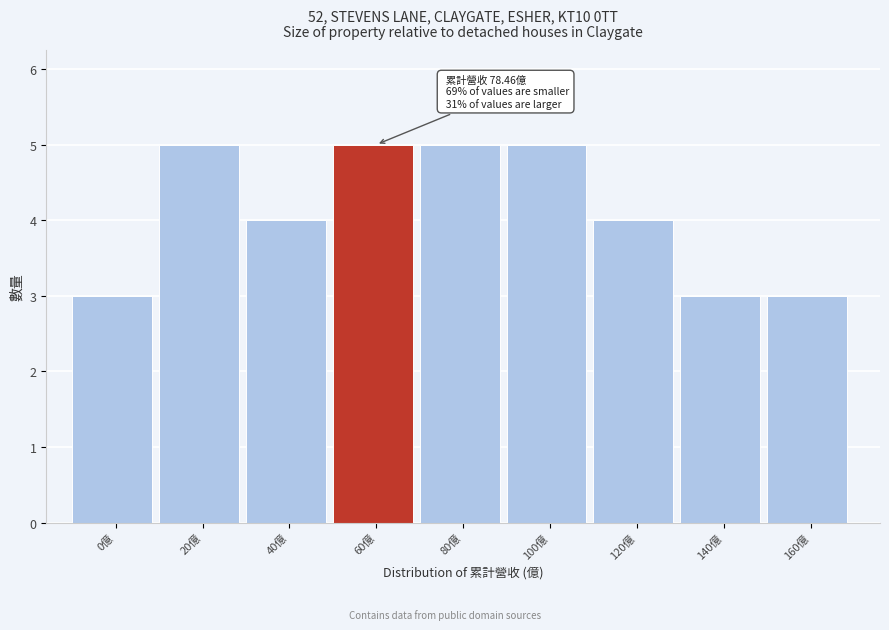

Reading left to right, what are all the values shown in this chart?

3	5	4	5	5	5	4	3	3